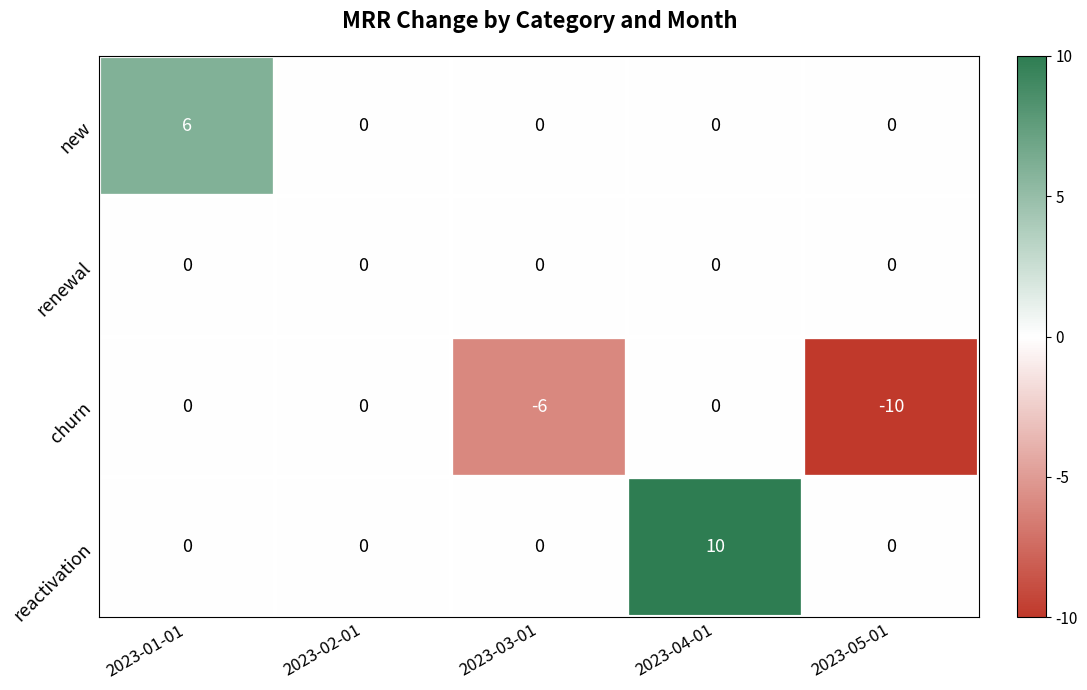

What is the maximum value shown in the chart?

10